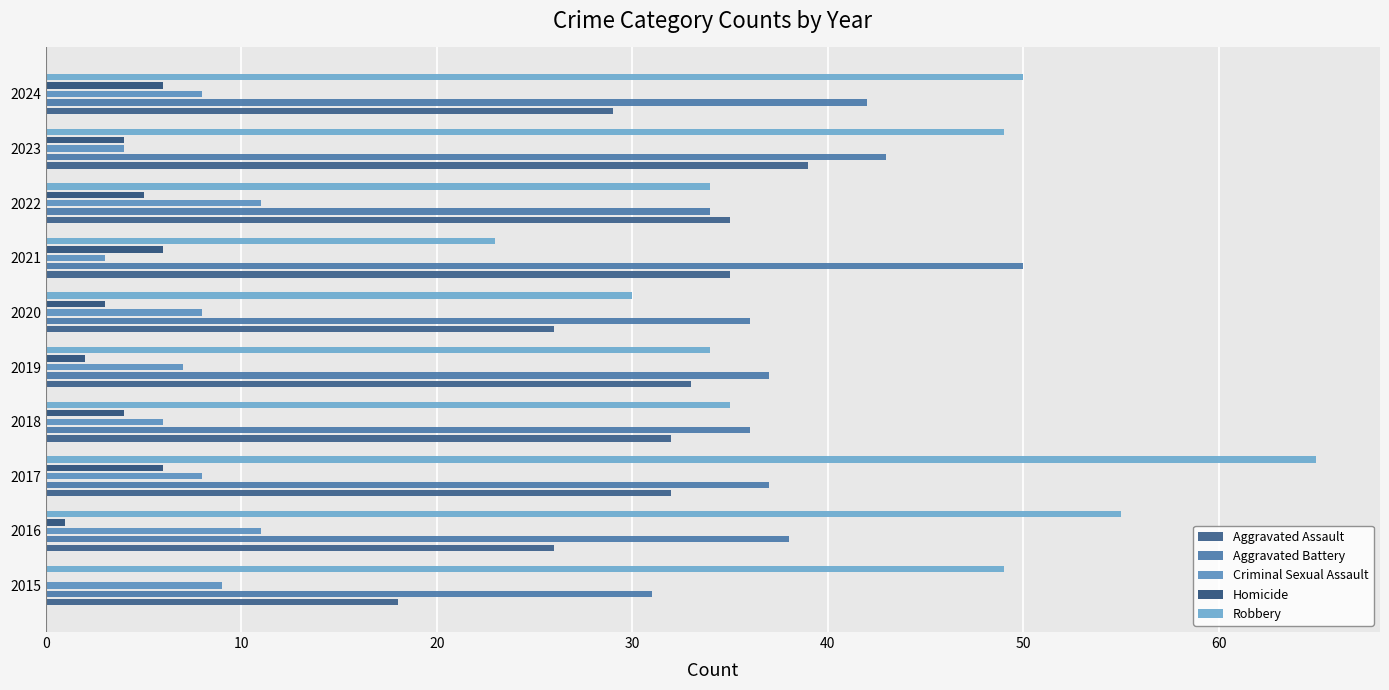

What is the sum of all Aggravated Assault values?

305